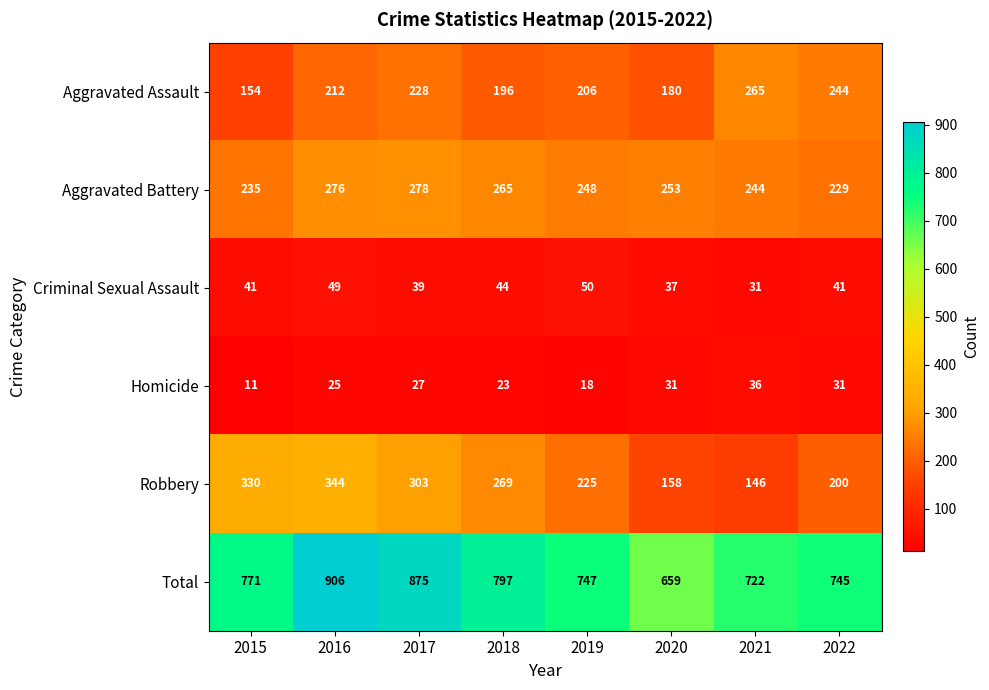

Rank the series at 2018 from lowest to highest value.

Homicide, Criminal Sexual Assault, Aggravated Assault, Aggravated Battery, Robbery, Total